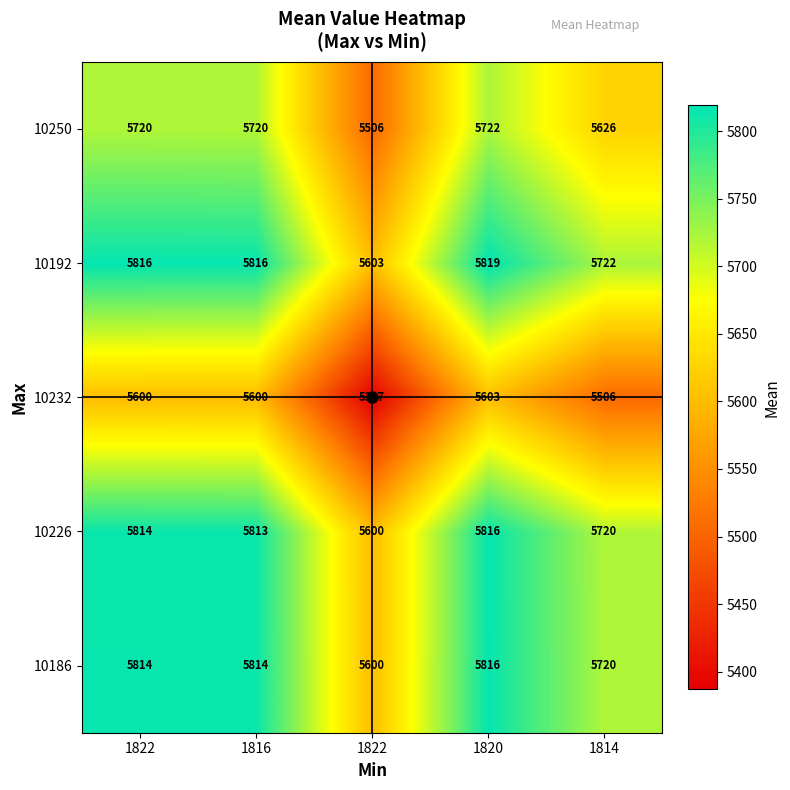

How many series are shown in this chart?

5